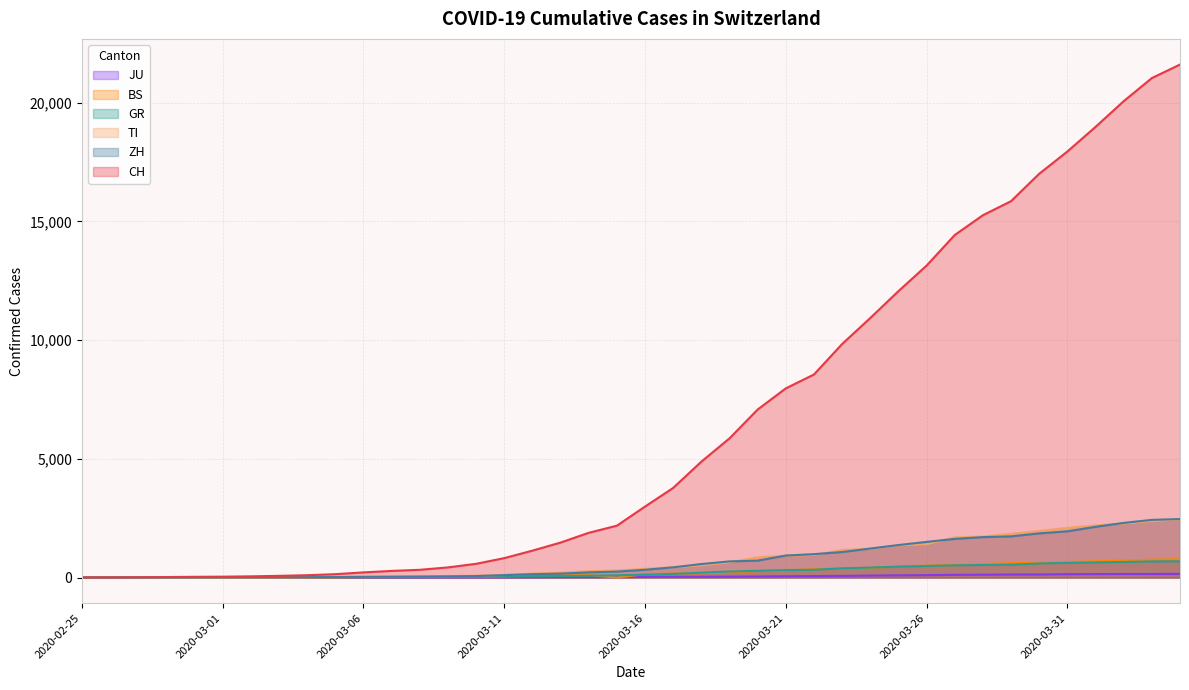

What is the sum of all JU values?

1963